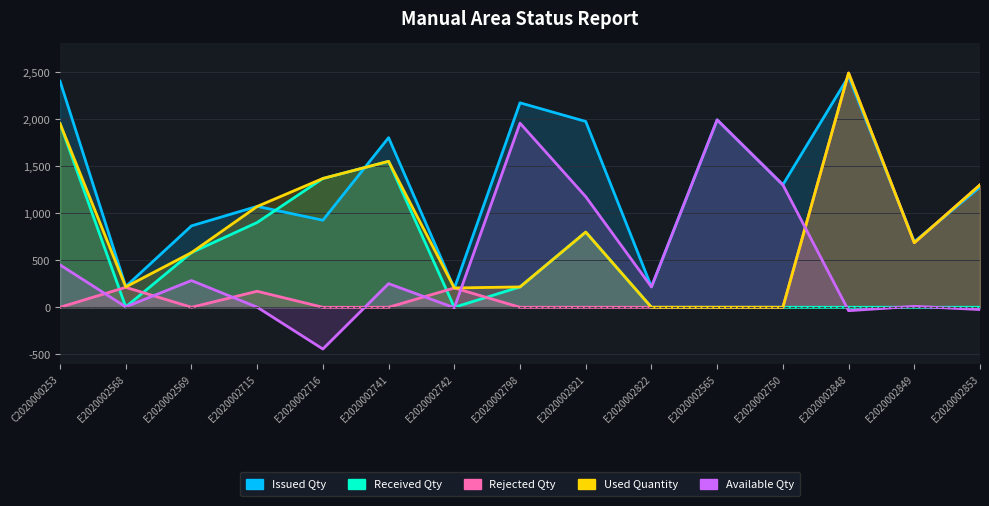

Does the chart display data point markers on the line(s)?

No